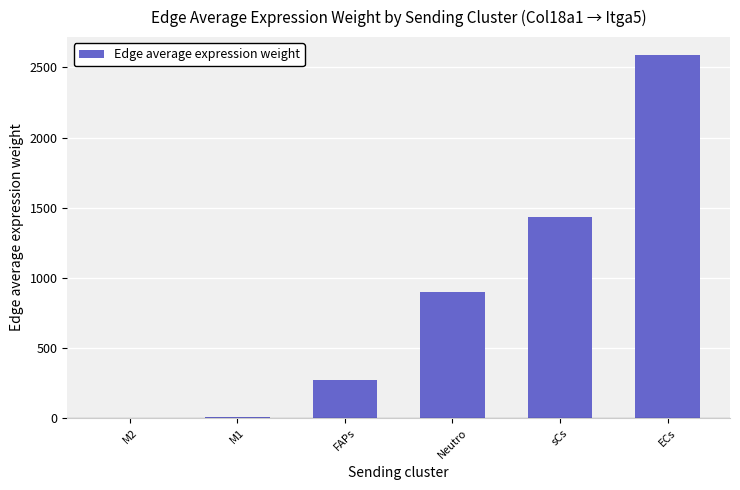

The value at FAPs is 370.0. True or false?

False